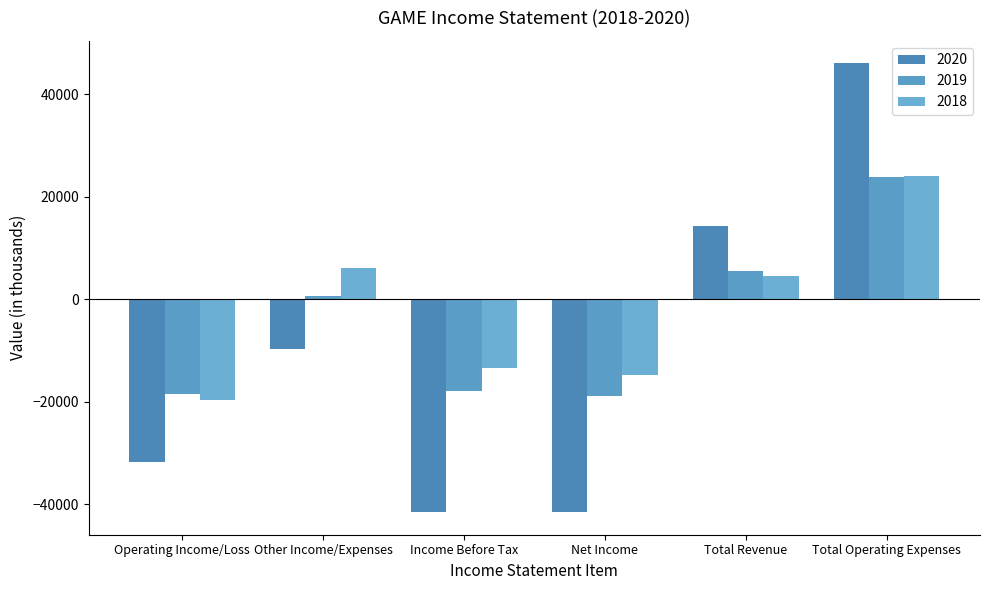

Rank the series at Income Before Tax from lowest to highest value.

2020, 2019, 2018